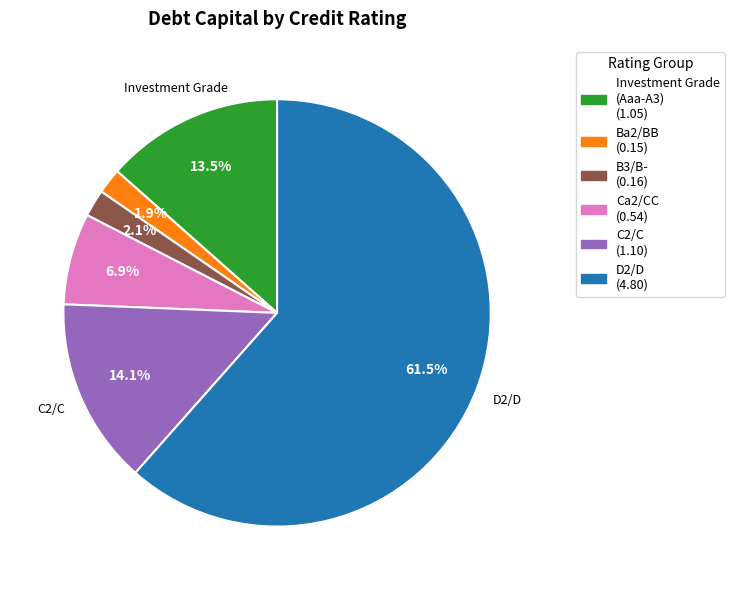

Count the number of slices in the pie.

6